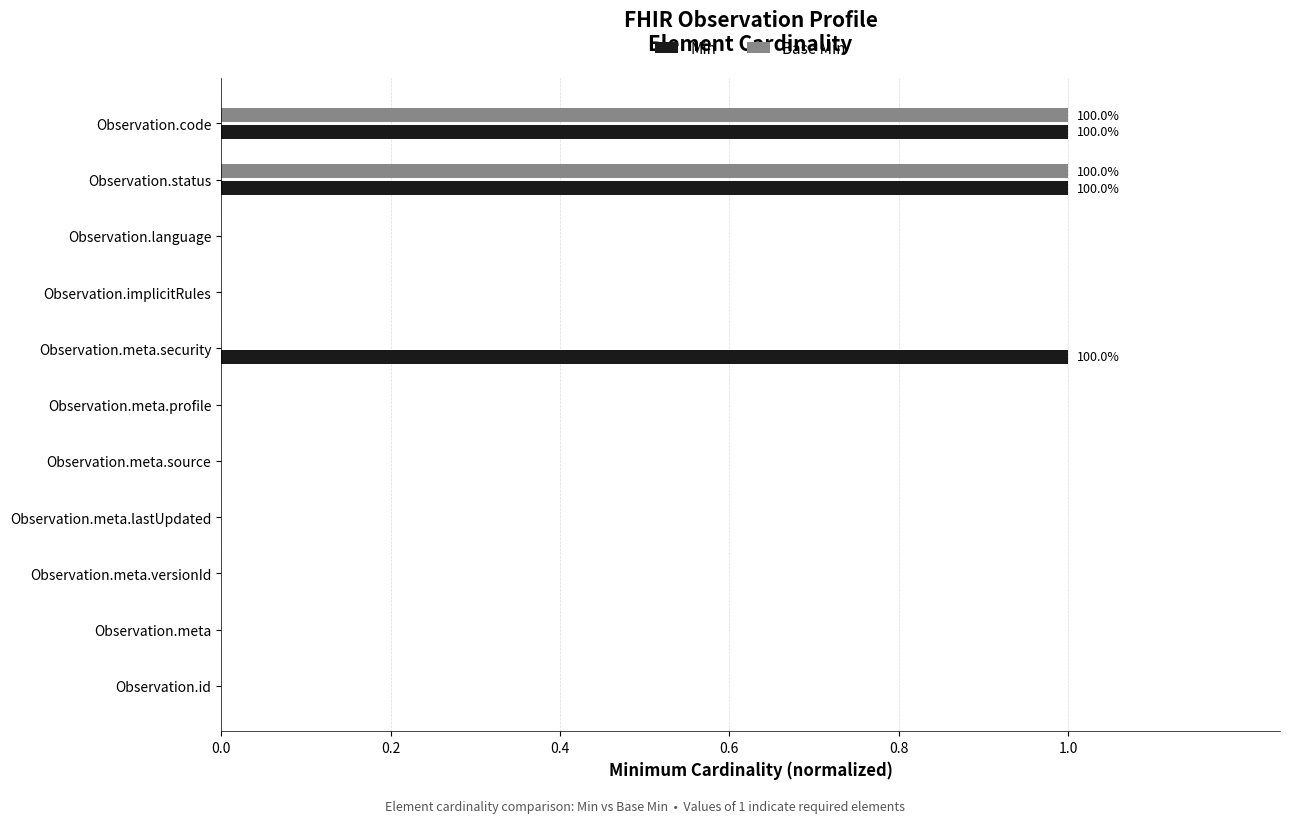

The value of Base Min at Observation.id is 0. True or false?

True